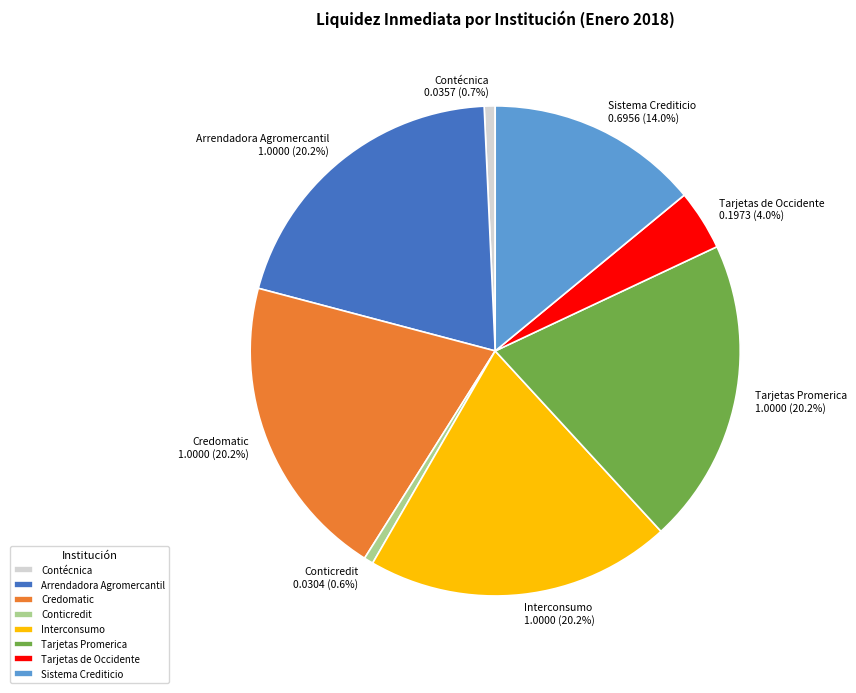

The Arrendadora Agromercantil slice represents 27% of the pie. True or false?

False